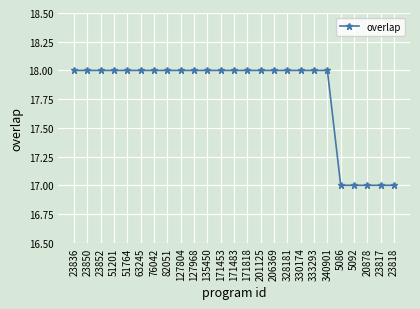

Does the chart display data point markers on the line(s)?

Yes